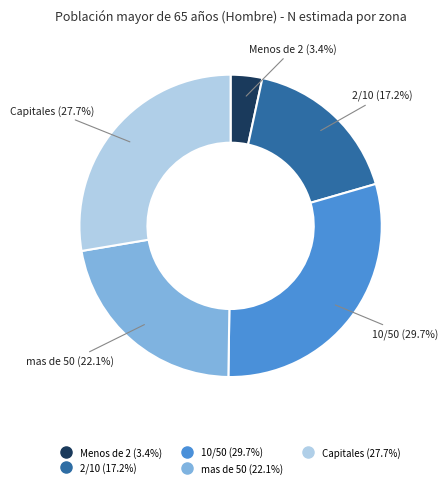

Count the number of slices in the pie.

5